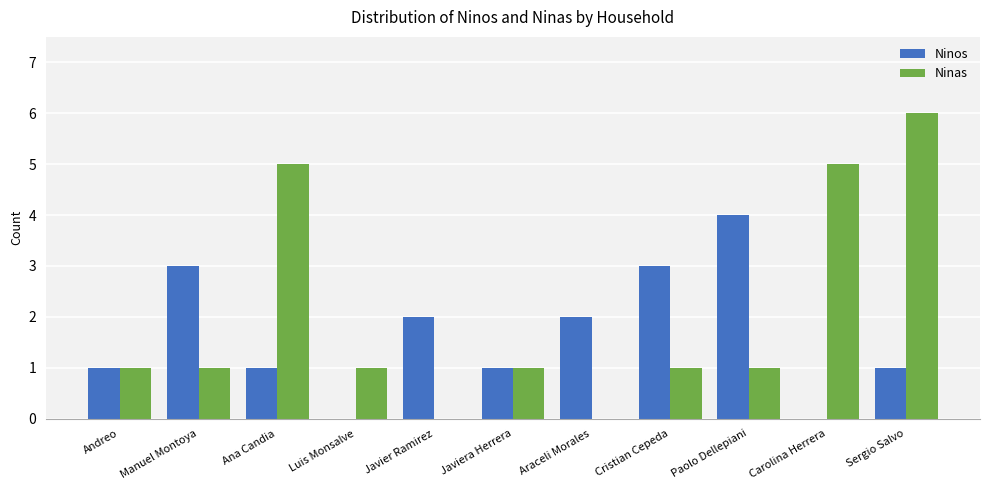

How many distinct data groups are displayed?

2